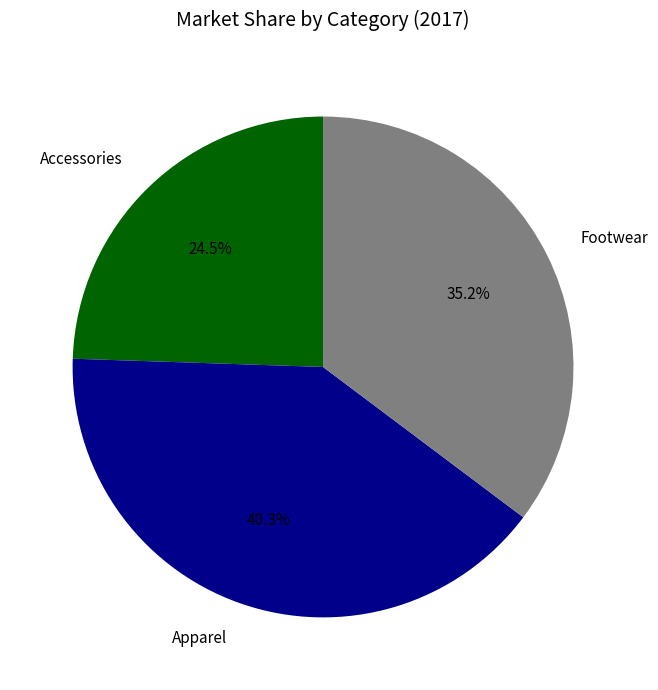

Count the number of slices in the pie.

3